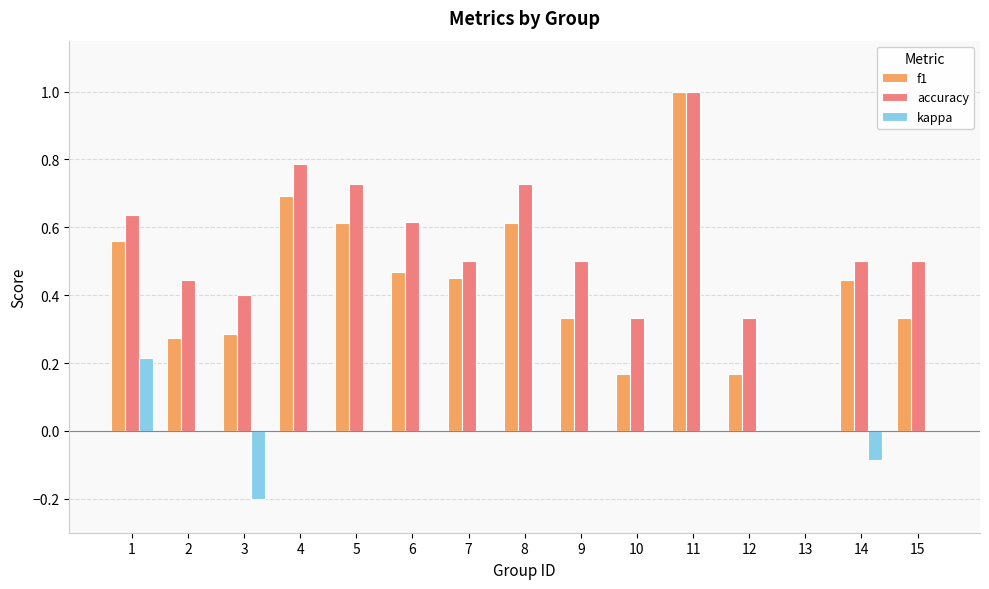

Is it true that kappa equals 0.2 at 12?

False